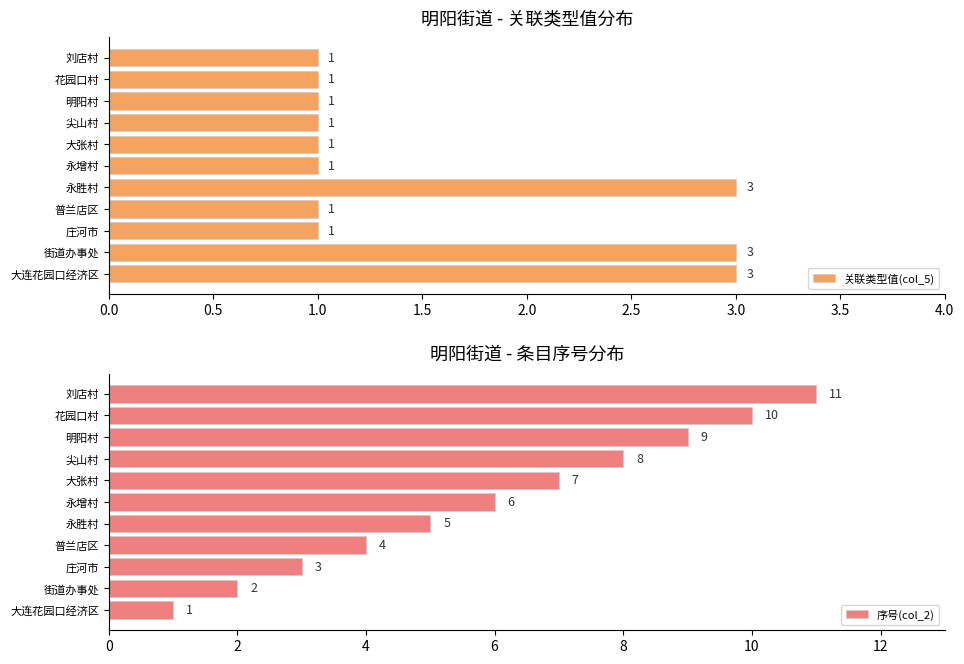

Is it true that 关联类型值(col_5) equals 5 at 大连花园口经济区?

False